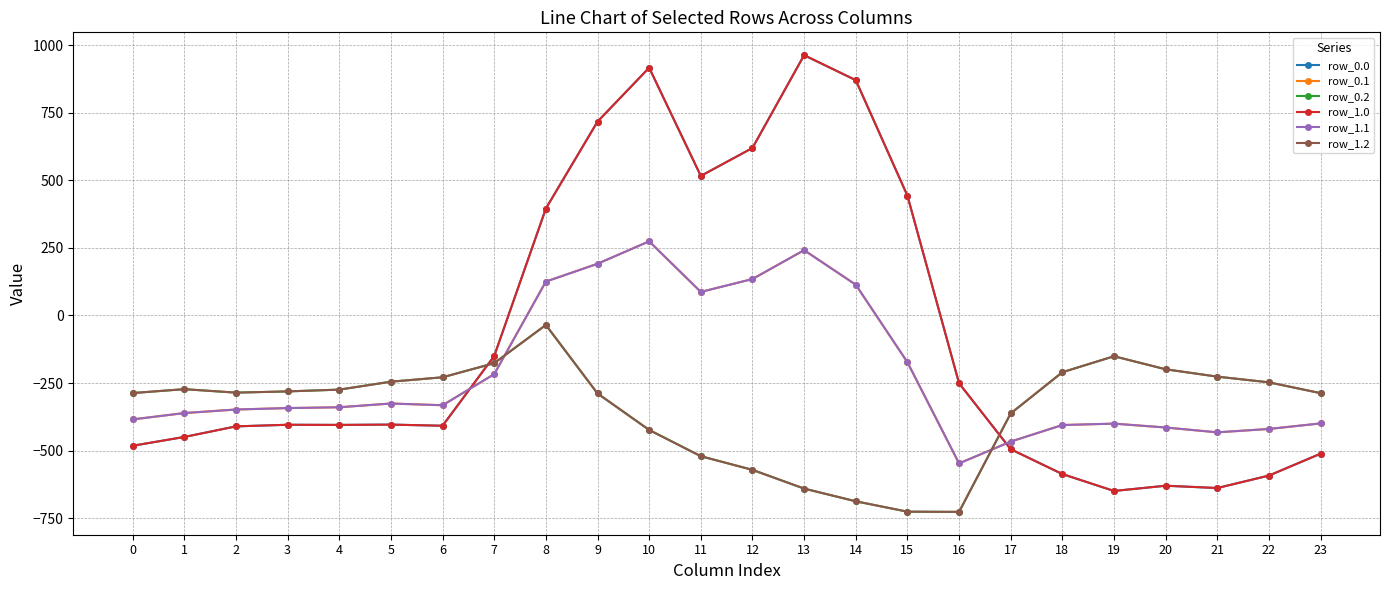

Is this an area chart (filled region under the line)?

No